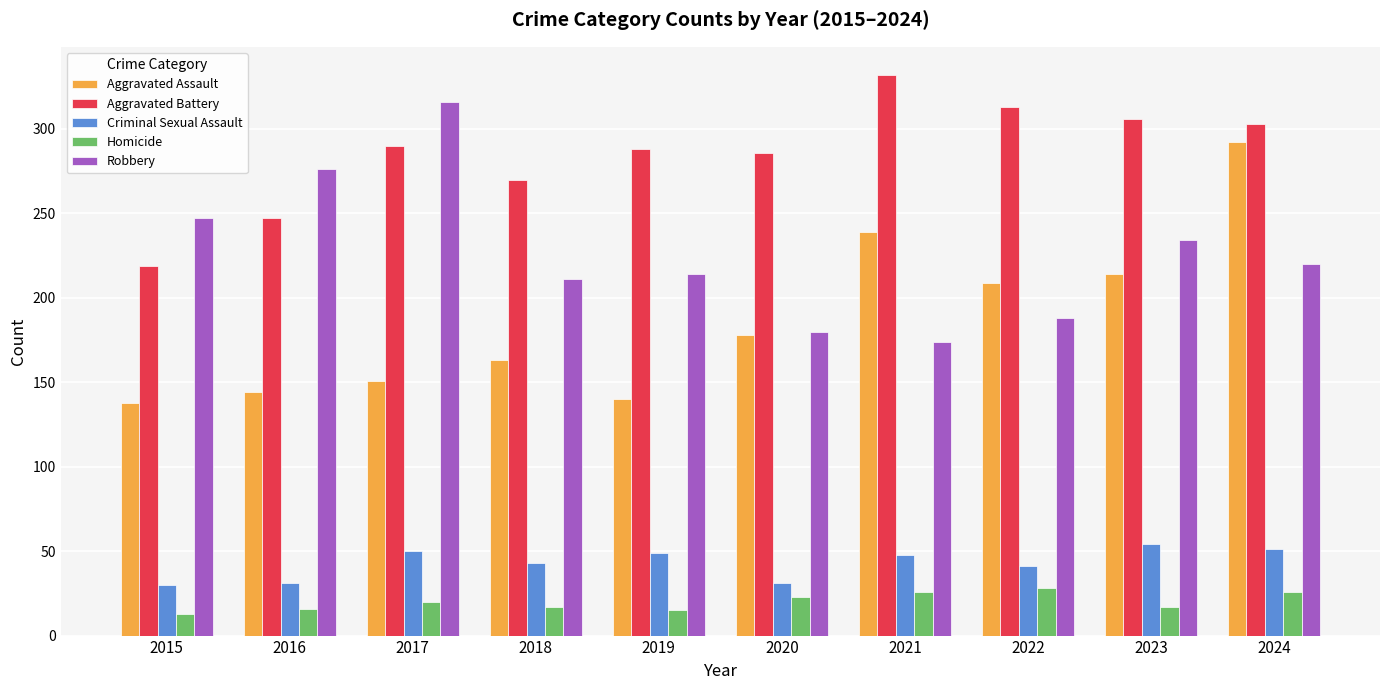

Where is Aggravated Assault nearest to the value 215?

2023